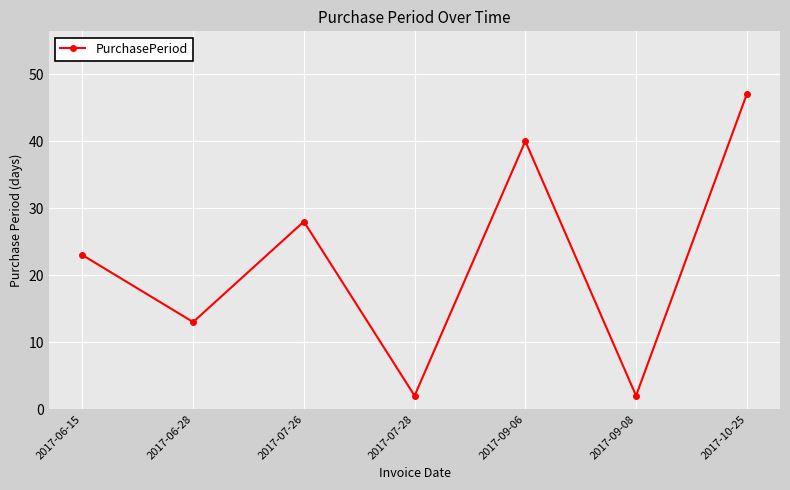

How many points are higher than both their immediate neighbors (excluding endpoints)?

2